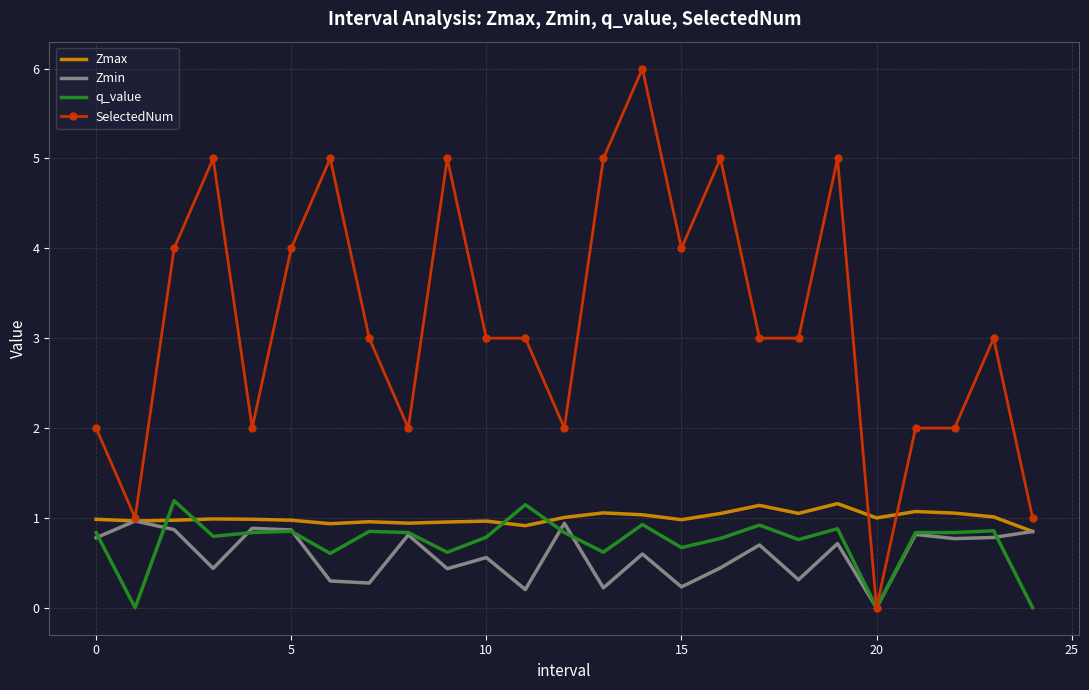

What is the highest value of the q_value series?

1.2